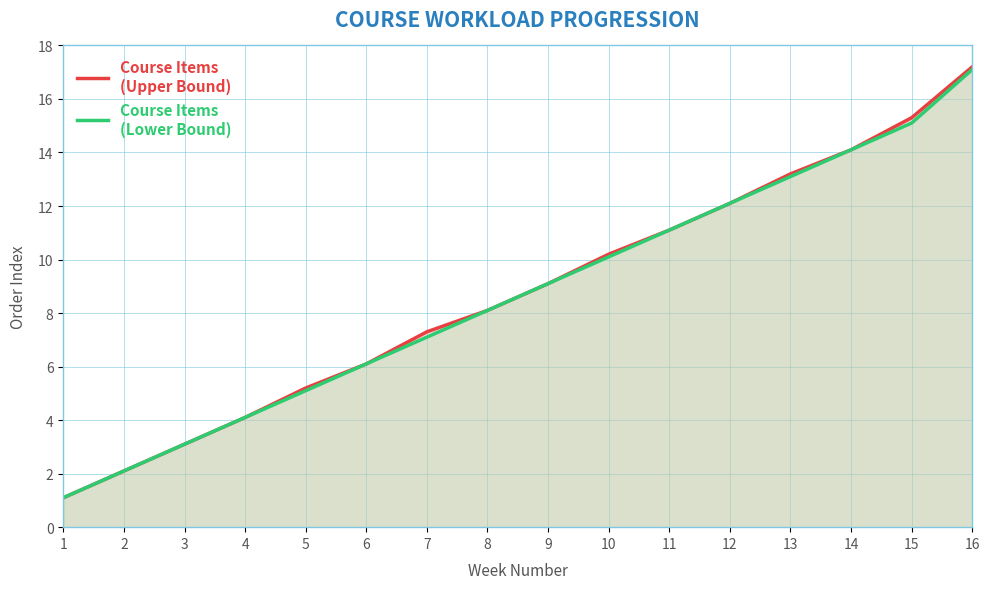

True or false: Course Items
(Lower Bound) has more than 2 points higher than both neighbors.

False